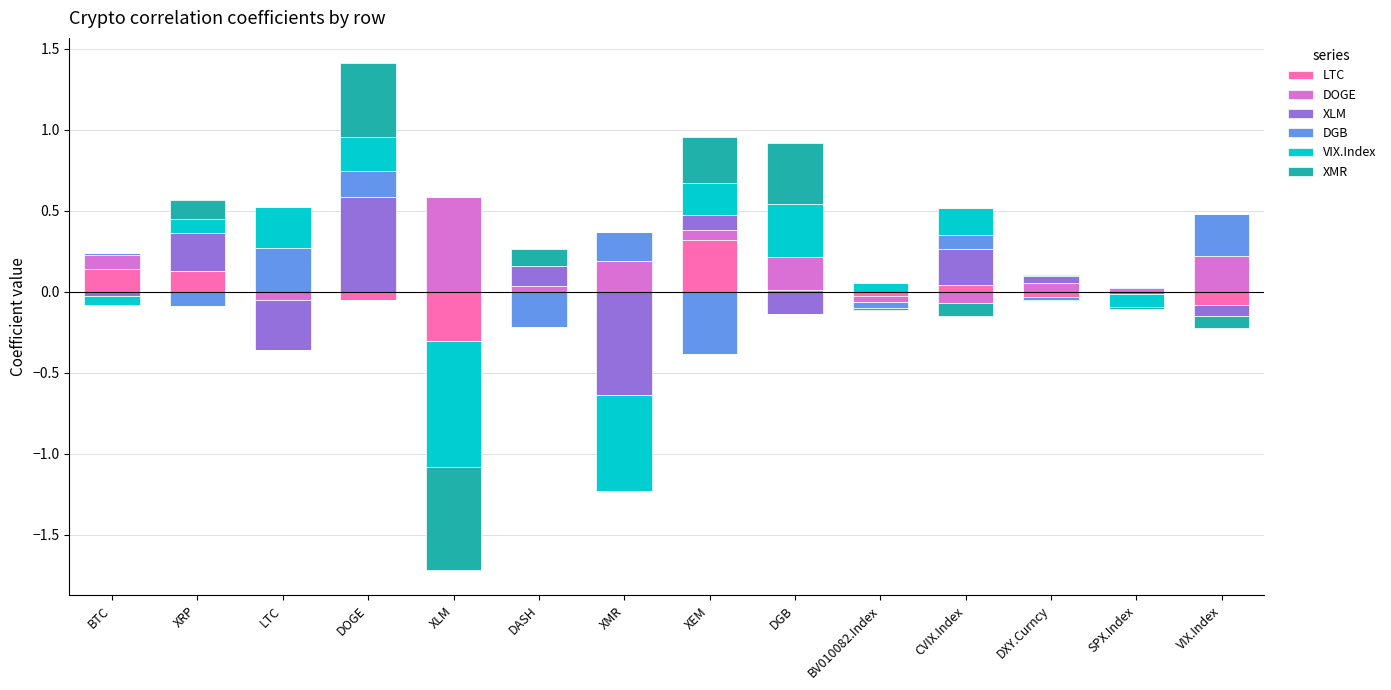

How many values in the LTC series exceed 0?

5